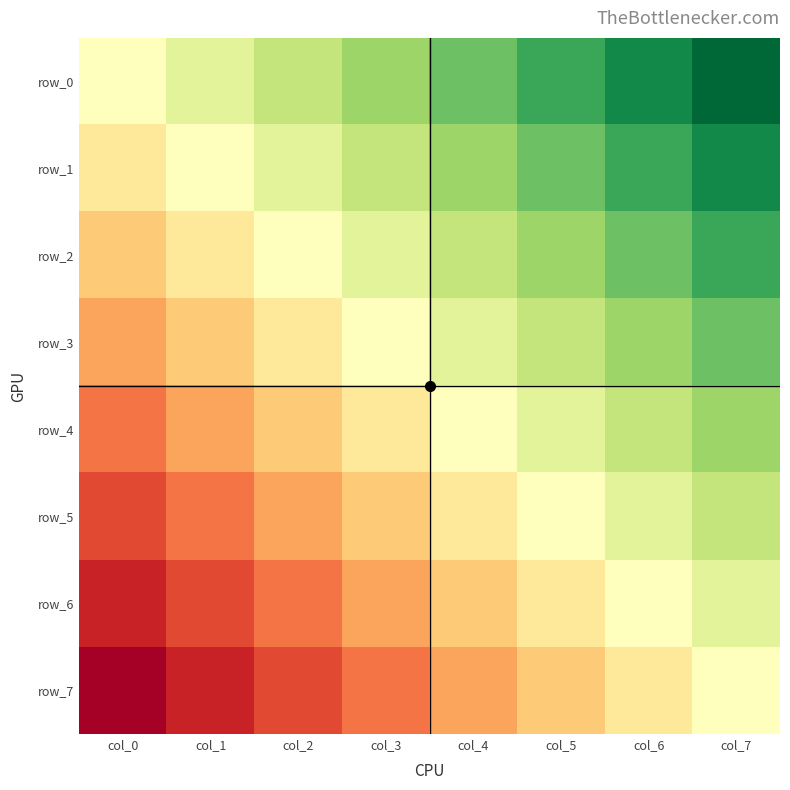

Reading left to right, transcribe all the data shown in this chart.

row_0: col_0=0.5	col_1=0.6	col_2=0.6	col_3=0.7	col_4=0.8	col_5=0.9	col_6=0.9	col_7=1.0
row_1: col_0=0.4	col_1=0.5	col_2=0.6	col_3=0.6	col_4=0.7	col_5=0.8	col_6=0.9	col_7=0.9
row_2: col_0=0.4	col_1=0.4	col_2=0.5	col_3=0.6	col_4=0.6	col_5=0.7	col_6=0.8	col_7=0.9
row_3: col_0=0.3	col_1=0.4	col_2=0.4	col_3=0.5	col_4=0.6	col_5=0.6	col_6=0.7	col_7=0.8
row_4: col_0=0.2	col_1=0.3	col_2=0.4	col_3=0.4	col_4=0.5	col_5=0.6	col_6=0.6	col_7=0.7
row_5: col_0=0.1	col_1=0.2	col_2=0.3	col_3=0.4	col_4=0.4	col_5=0.5	col_6=0.6	col_7=0.6
row_6: col_0=0.1	col_1=0.1	col_2=0.2	col_3=0.3	col_4=0.4	col_5=0.4	col_6=0.5	col_7=0.6
row_7: col_0=0.0	col_1=0.1	col_2=0.1	col_3=0.2	col_4=0.3	col_5=0.4	col_6=0.4	col_7=0.5